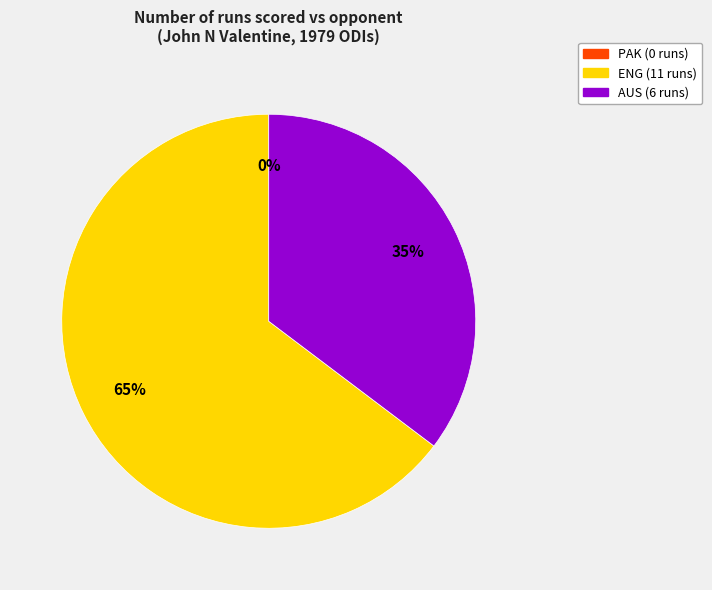

To the nearest percent, what is the difference between the largest and smallest slice percentages?

65%